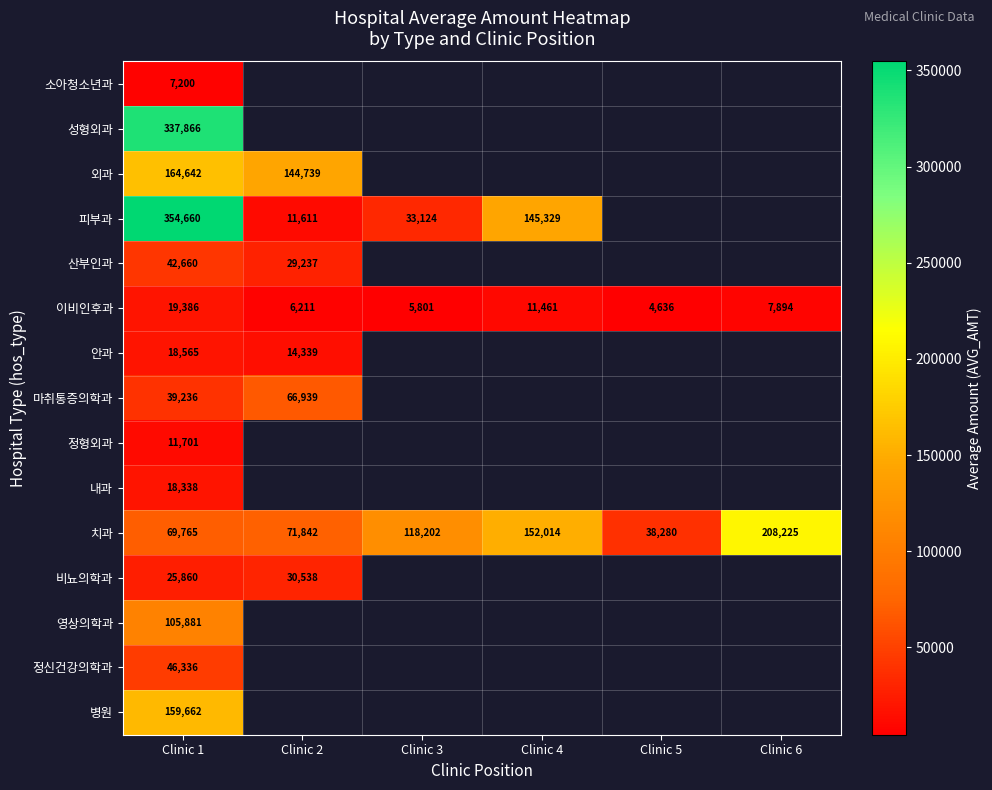

What is the minimum value shown in the chart?

4636.0